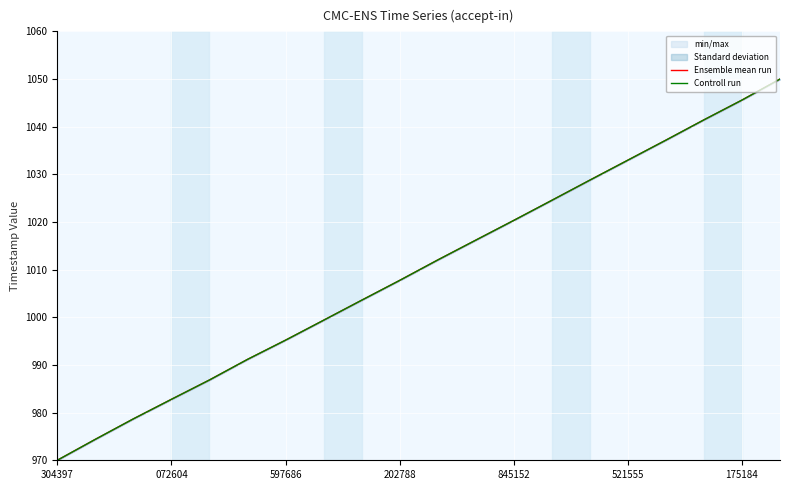

What is the average value of the Ensemble mean run series?

1009.9